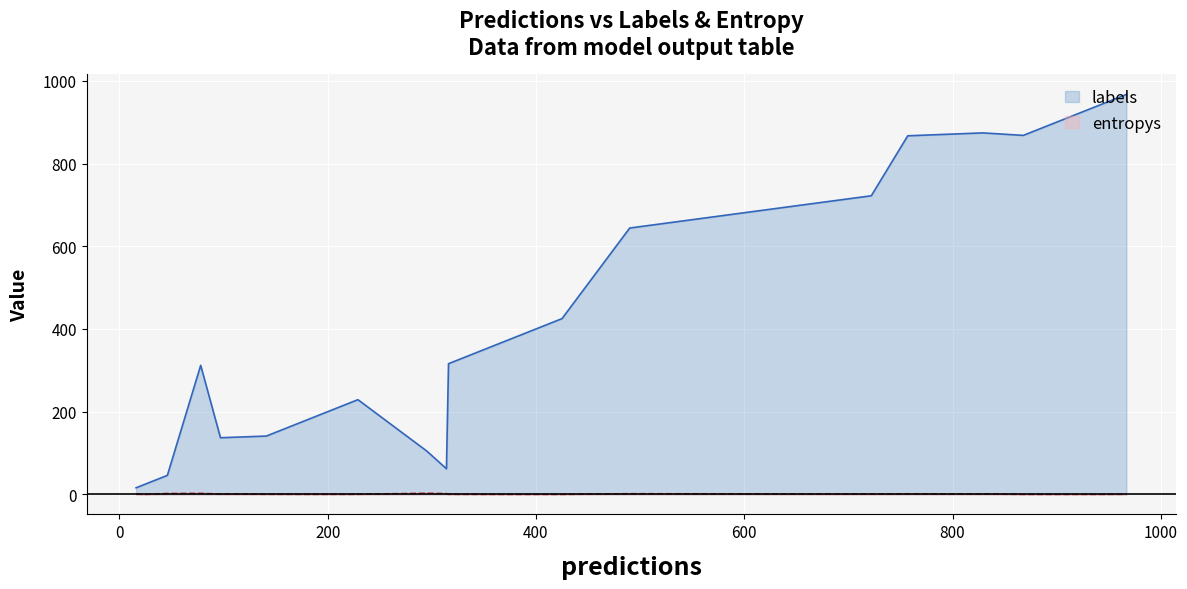

What is the difference between the highest and lowest values at 1?

102.1